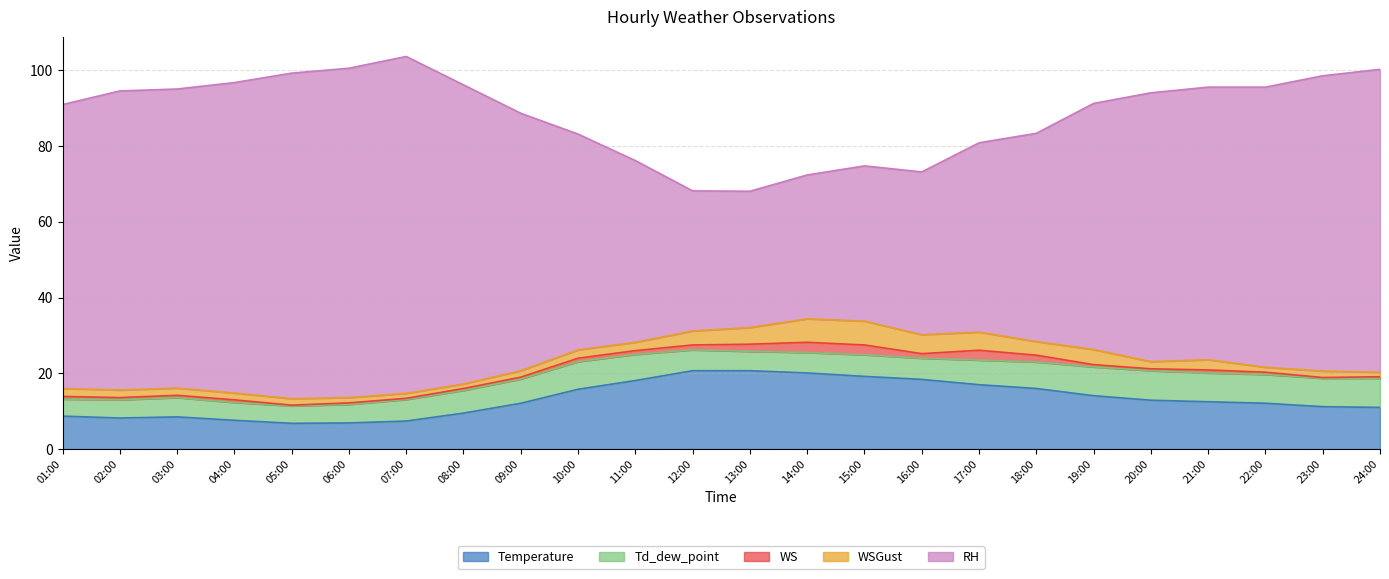

Rank the series at 08:00 from highest to lowest value.

RH, Temperature, Td_dew_point, WSGust, WS